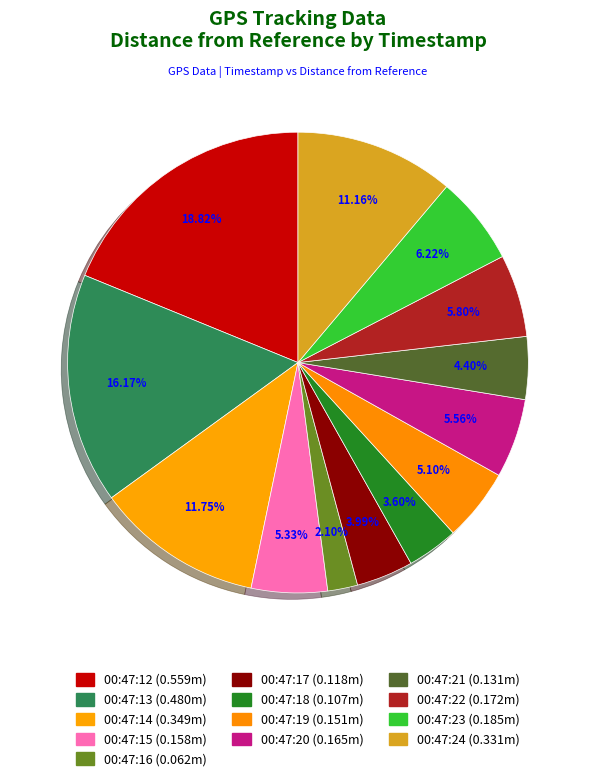

How many segments does this pie chart have?

13